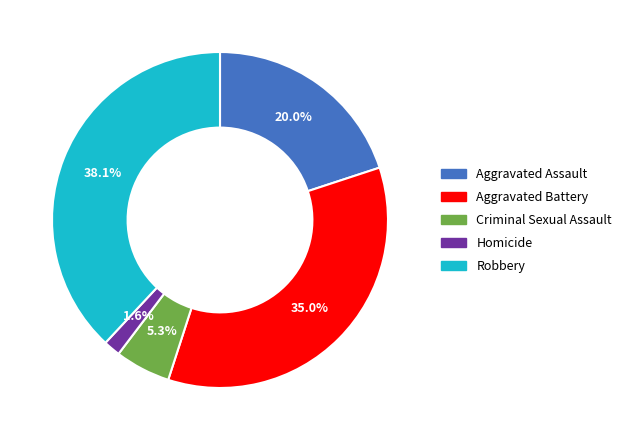

Is it true that Aggravated Assault is 12% of the pie?

False